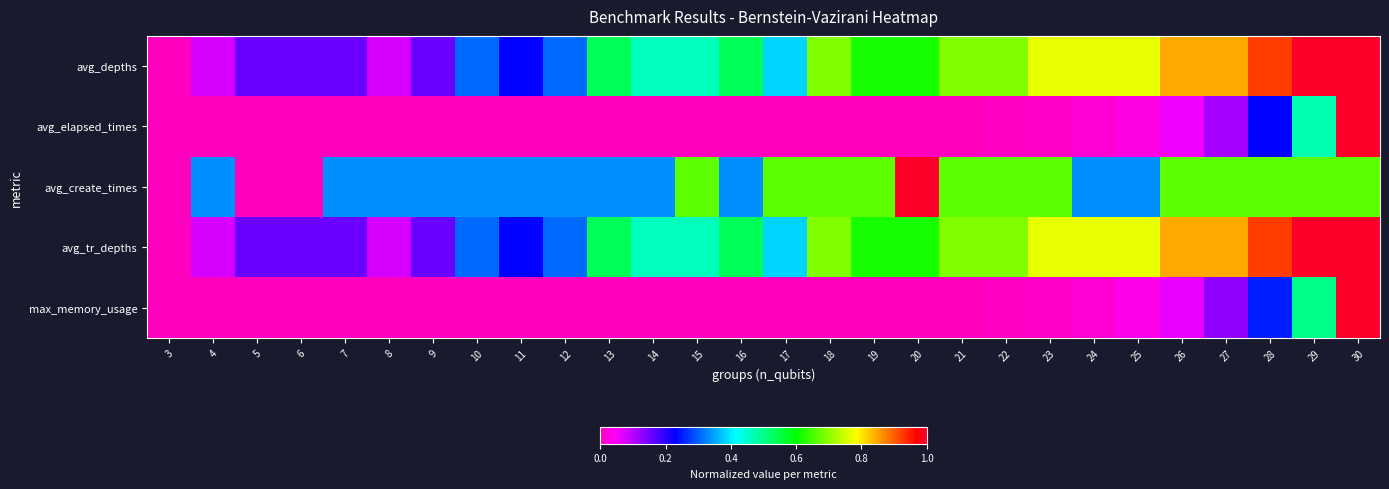

At which category does the chart reach its peak across all series?

29